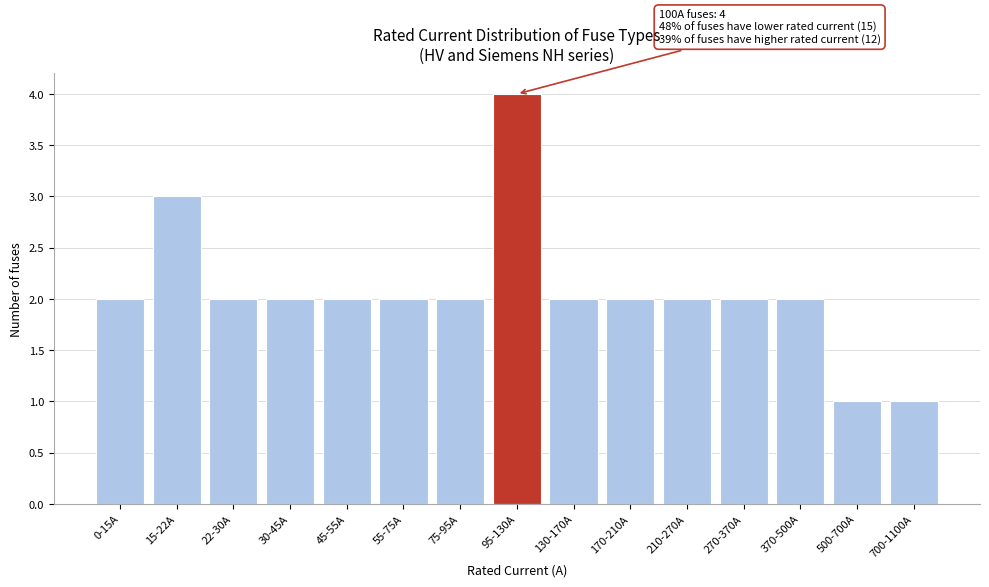

Reading left to right, what are all the values shown in this chart?

0-15A=2	15-22A=3	22-30A=2	30-45A=2	45-55A=2	55-75A=2	75-95A=2	95-130A=4	130-170A=2	170-210A=2	210-270A=2	270-370A=2	370-500A=2	500-700A=1	700-1100A=1